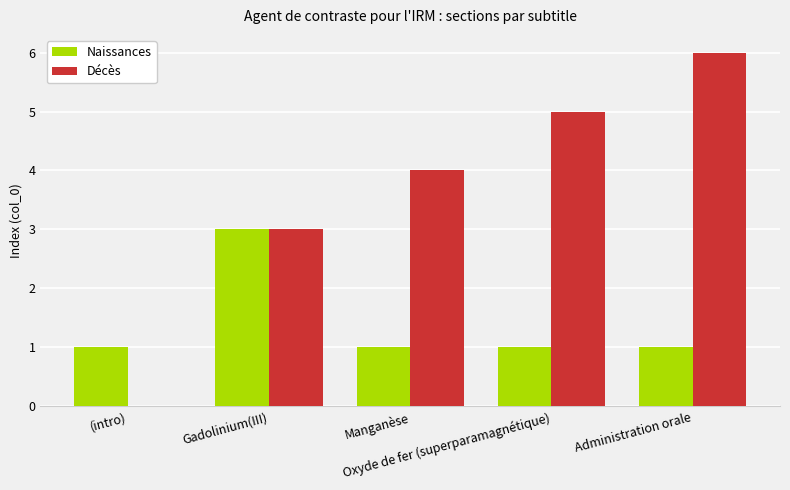

At which category does the chart reach its peak across all series?

Administration orale